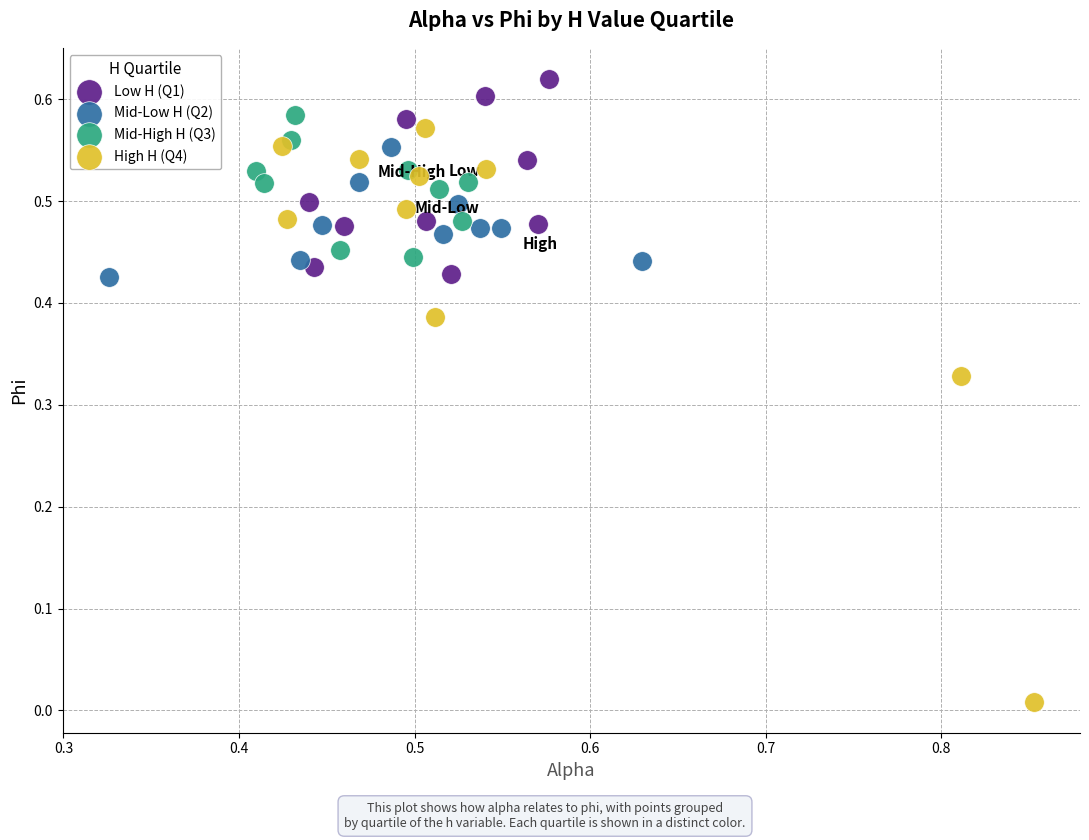

Which series has the widest spread of Y values?

High H (Q4)